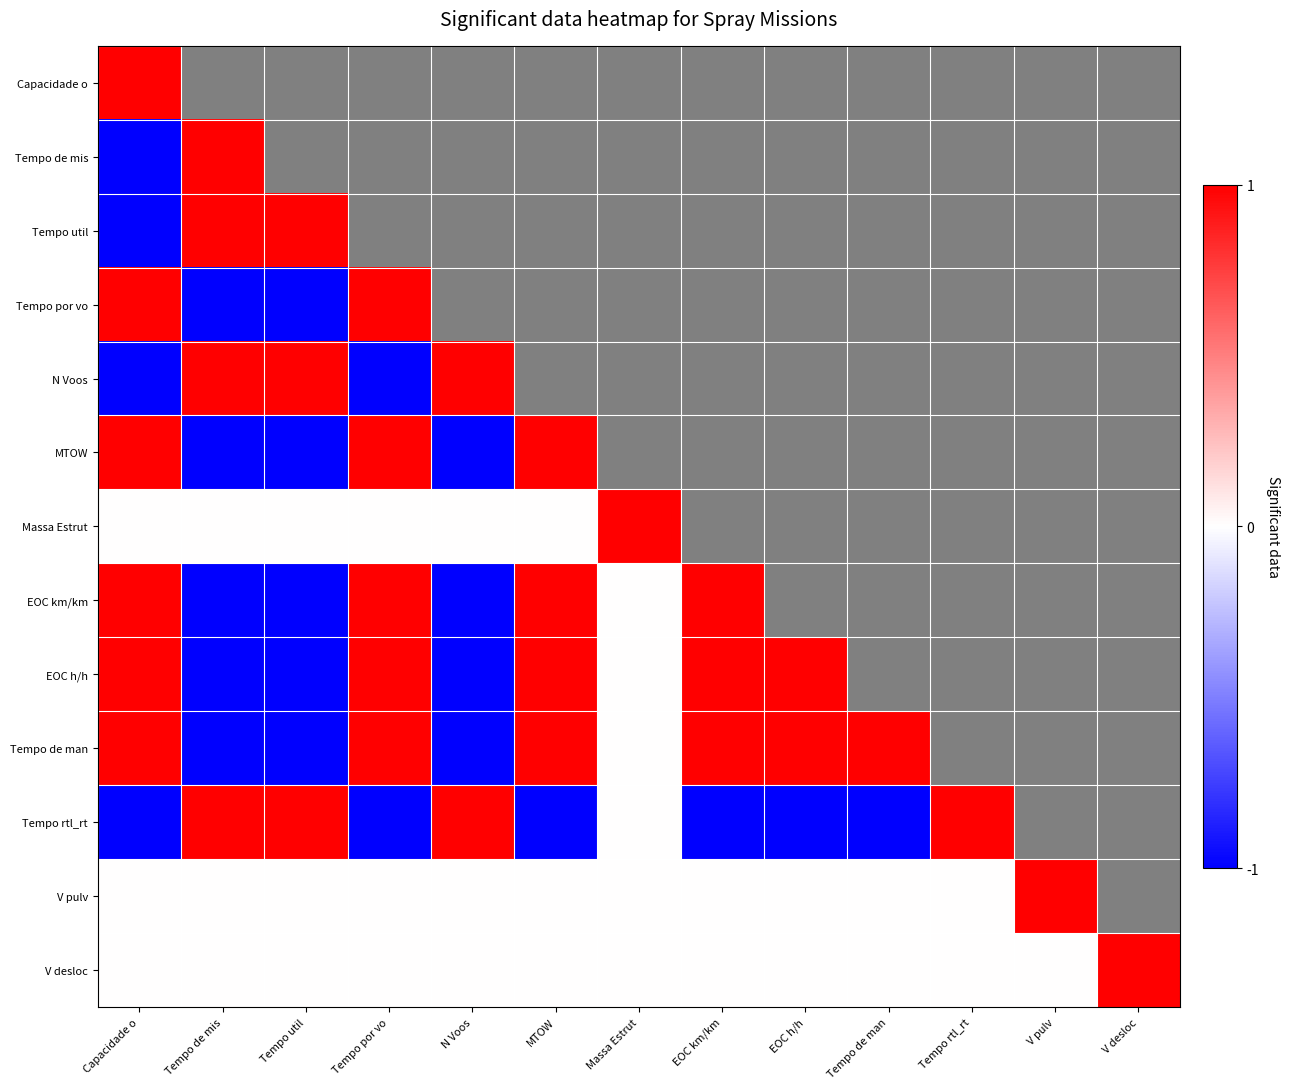

List the labels in order of Tempo rtl_rt value, largest first.

Tempo rtl_rt, Tempo de mis, Tempo util, N Voos, Massa Estrut, Capacidade o, Tempo por vo, MTOW, EOC km/km, EOC h/h, V pulv, V desloc, Tempo de man